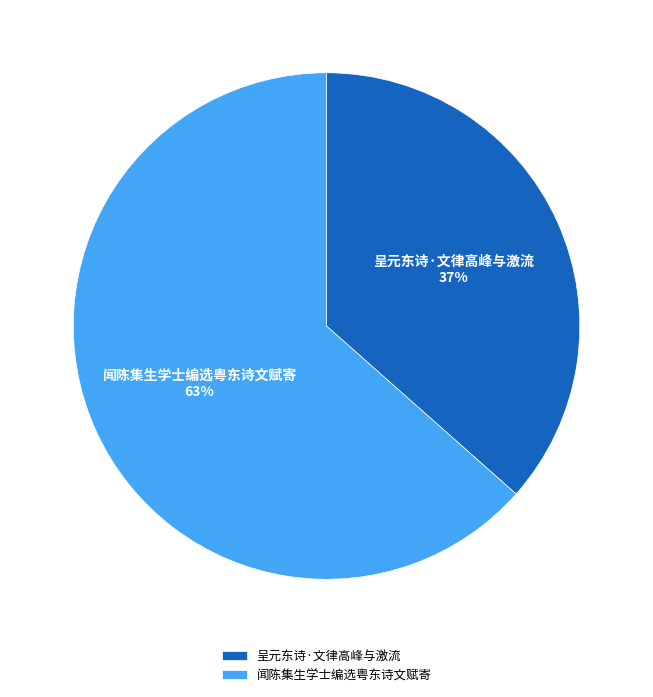

Is it true that 闻陈集生学士编选粤东诗文赋寄 is 74% of the pie?

False